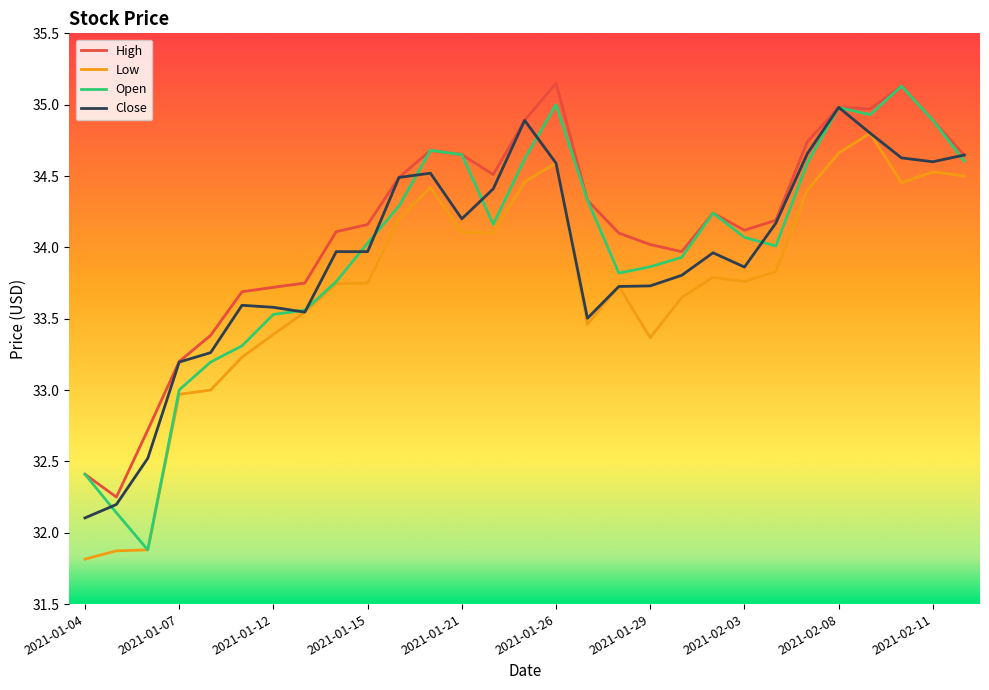

True or false: Low and High intersect in this chart.

False